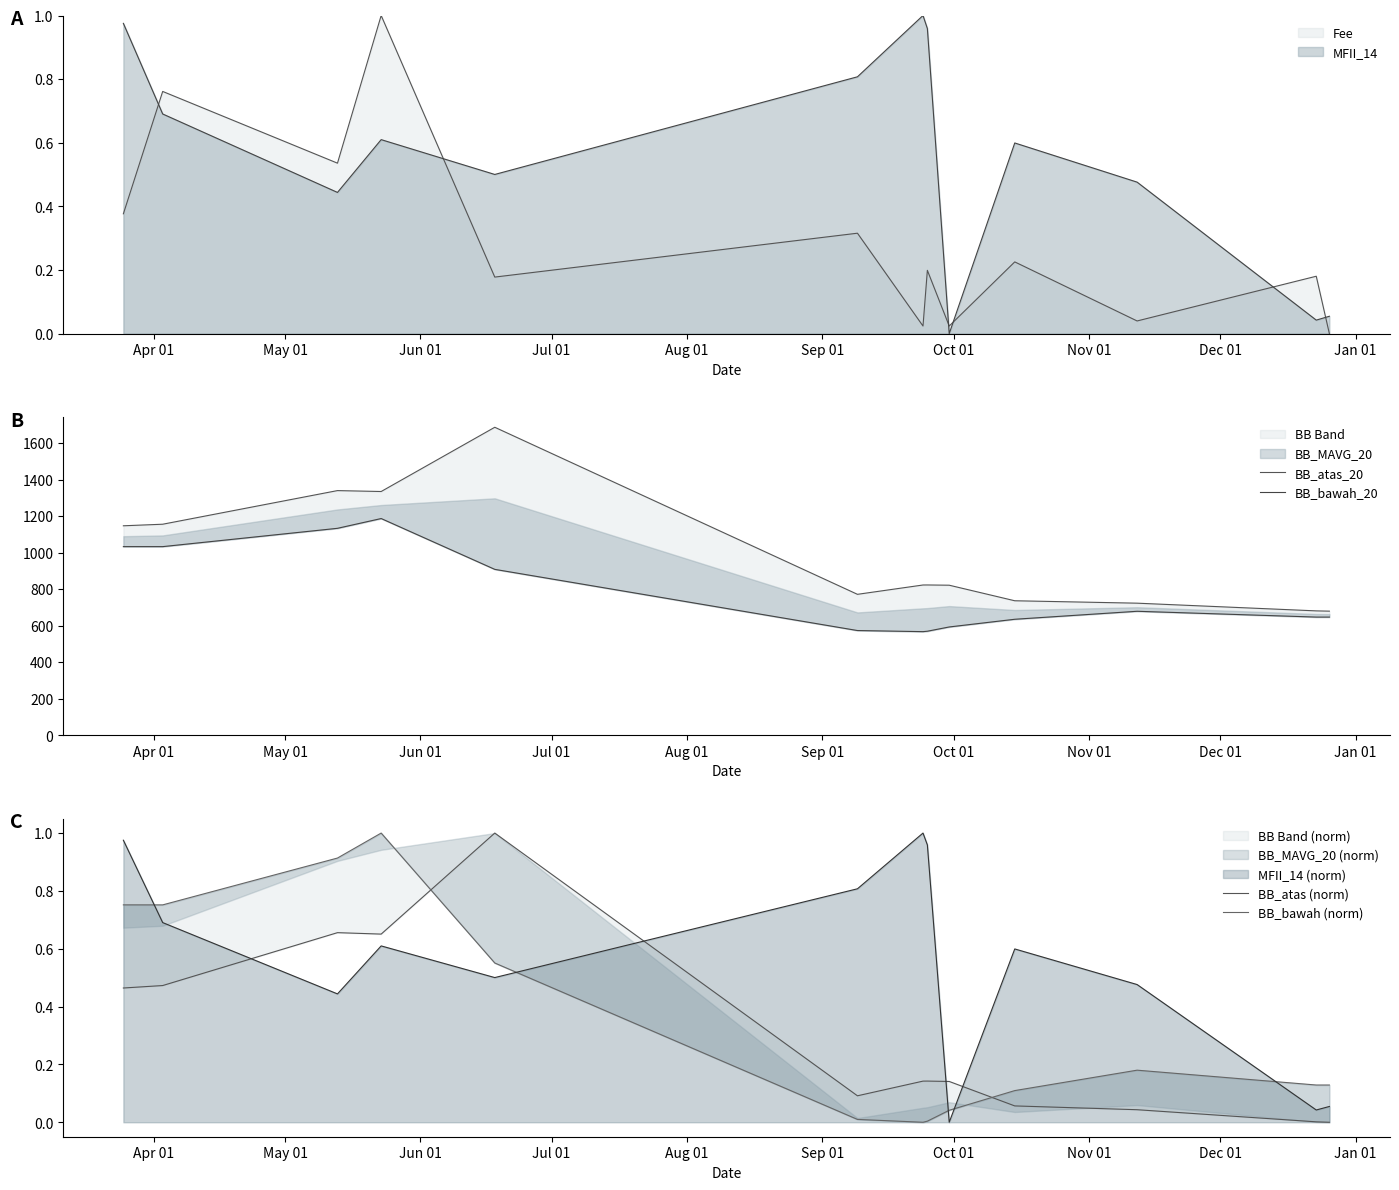

True or false: Fee and MFII_14 intersect in this chart.

True